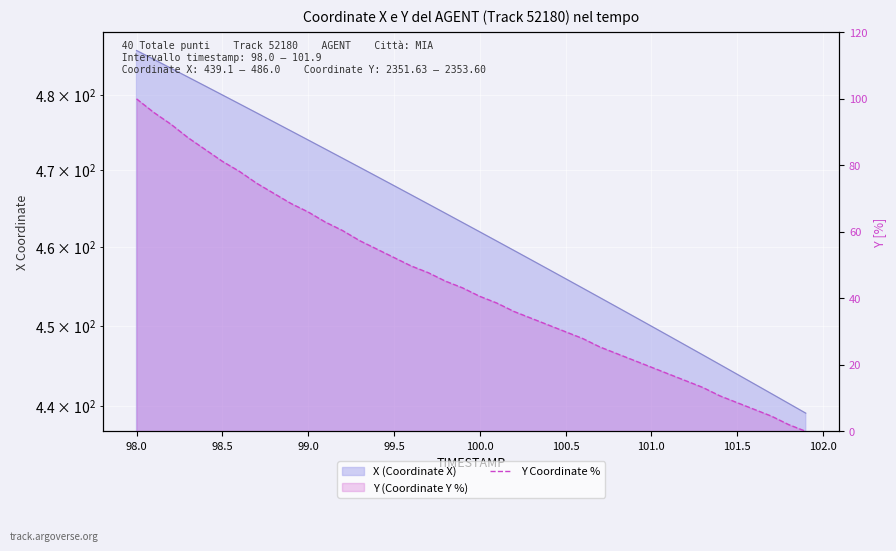

True or false: there are more than 2 points higher than both neighbors.

False